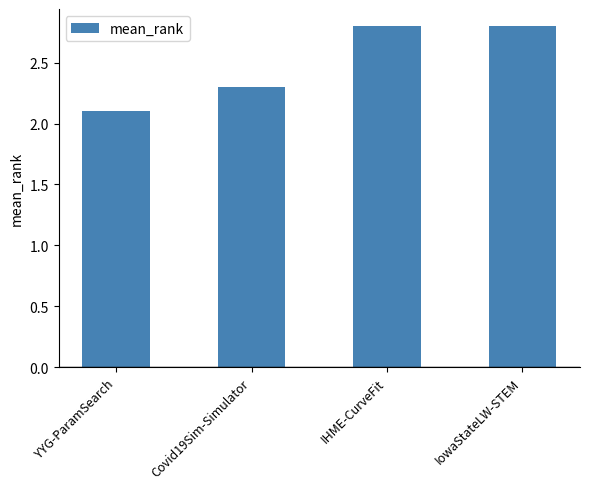

What is the sum of all values?

10.0